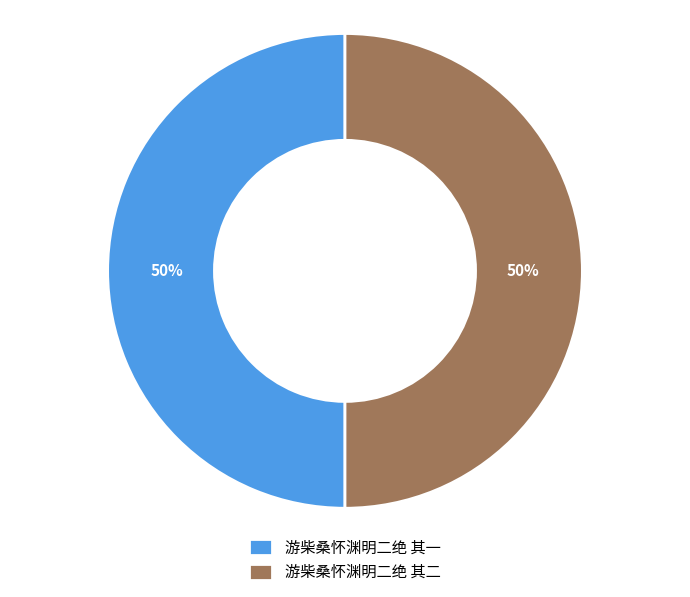

How many segments does this pie chart have?

2